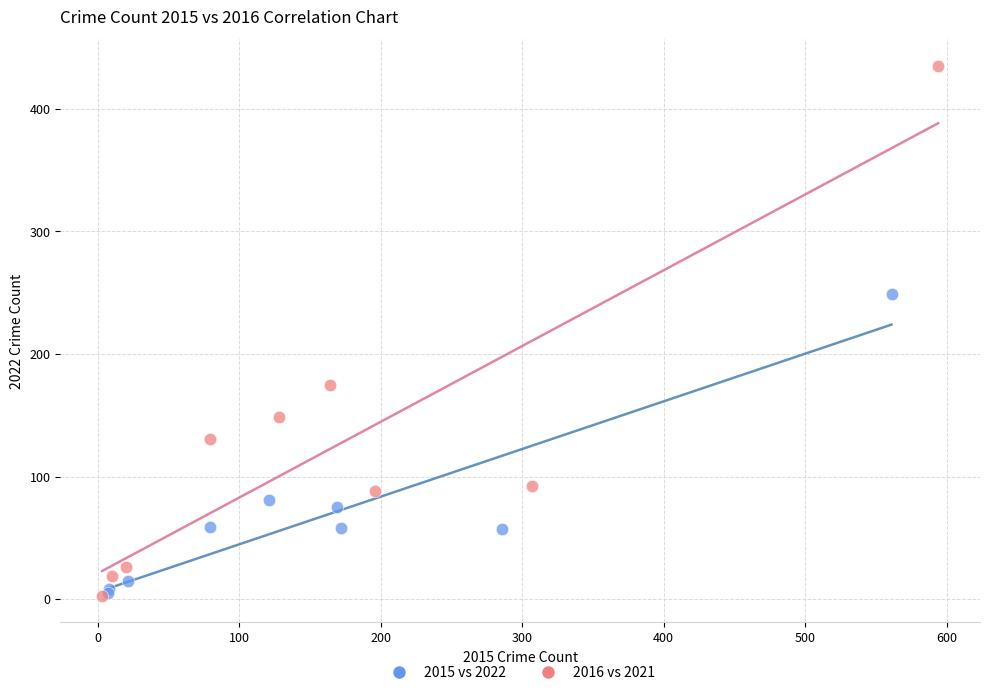

Which series has the largest Y range (max minus min)?

2016 vs 2021